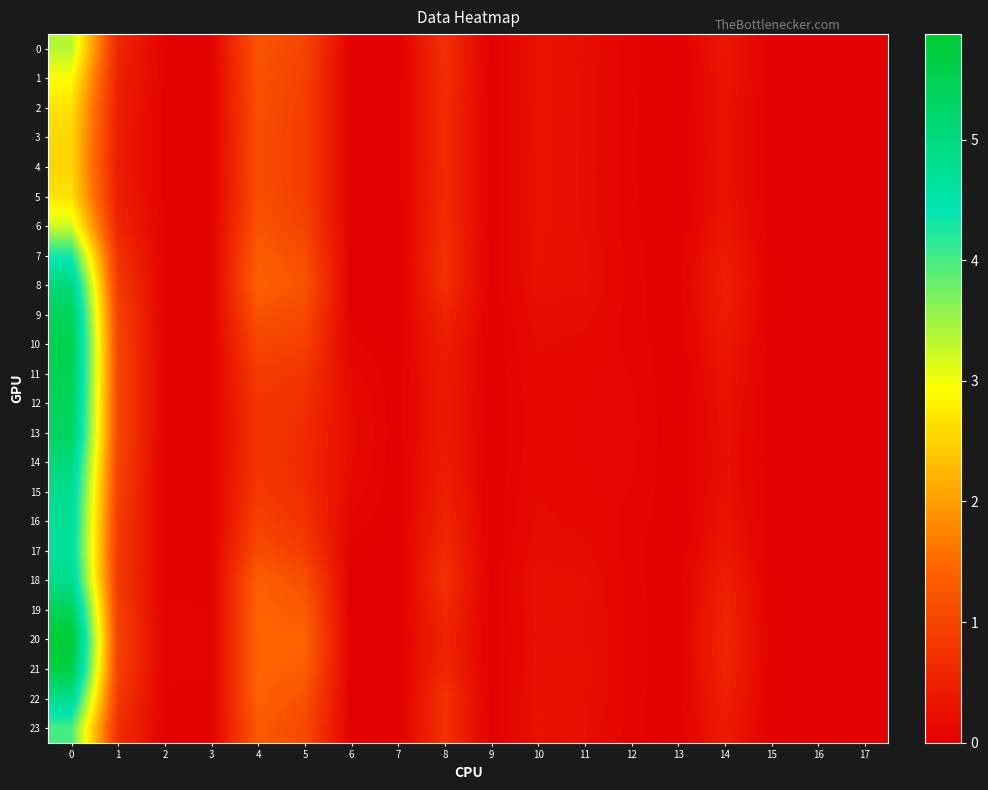

Which series has the largest range (max minus min)?

20